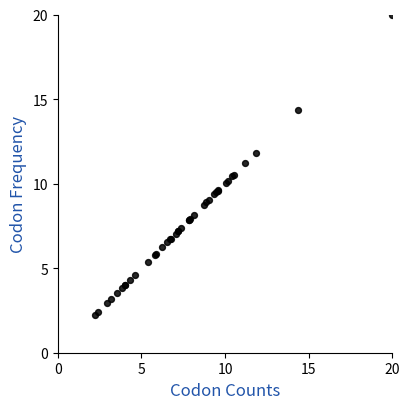

What Y value in the scatter plot is closest to 11?

11.2